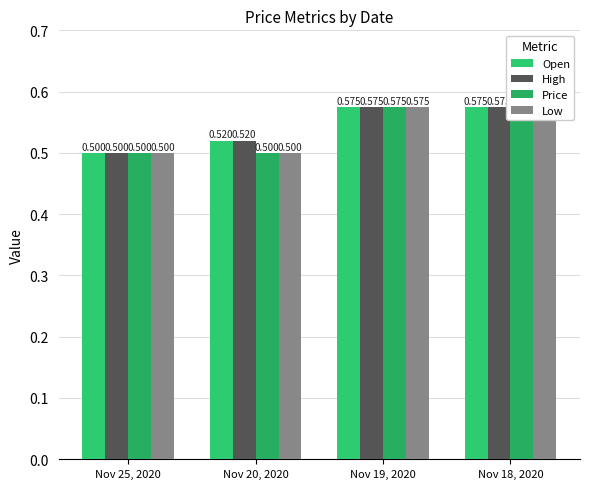

What is the label of the 3rd bar from the left?

Nov 19, 2020